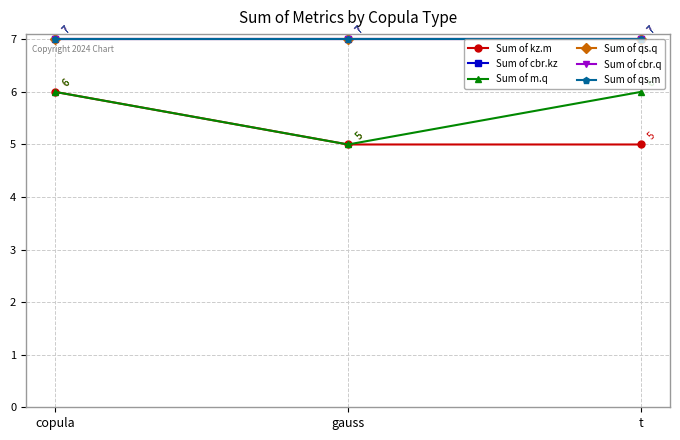

The value of Sum of kz.m at copula is 4. True or false?

False